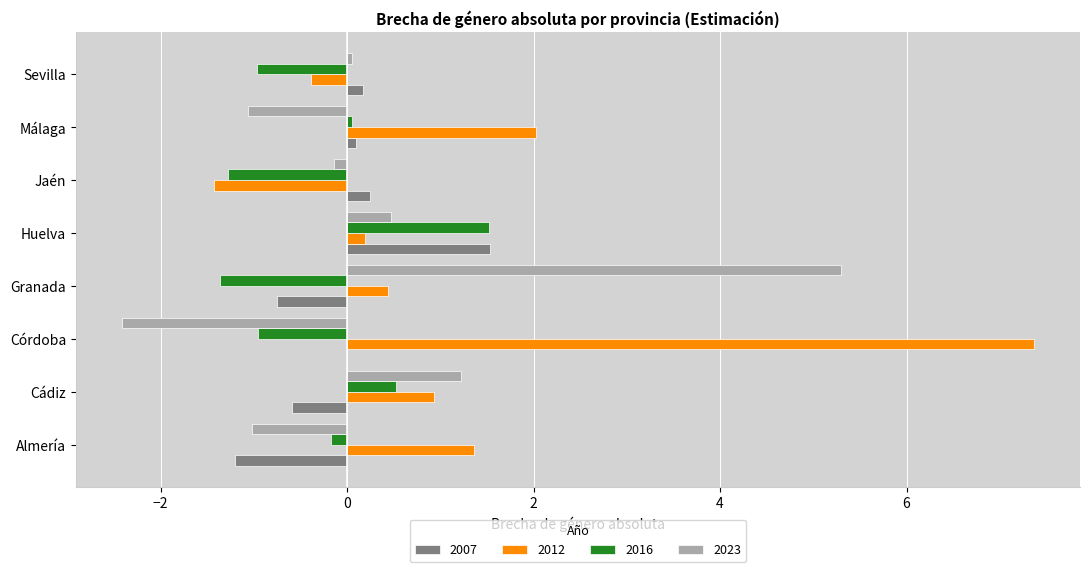

Which category has the highest value in the 2012 series?

Córdoba